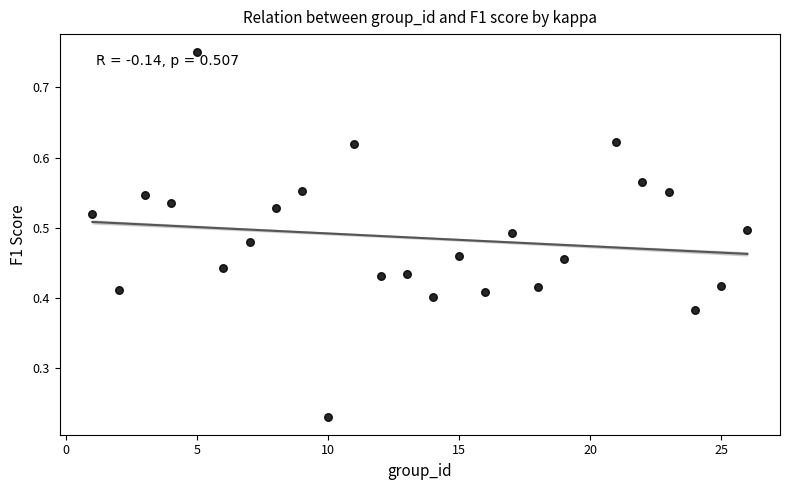

What is the range of X values (max minus min)?

25.0